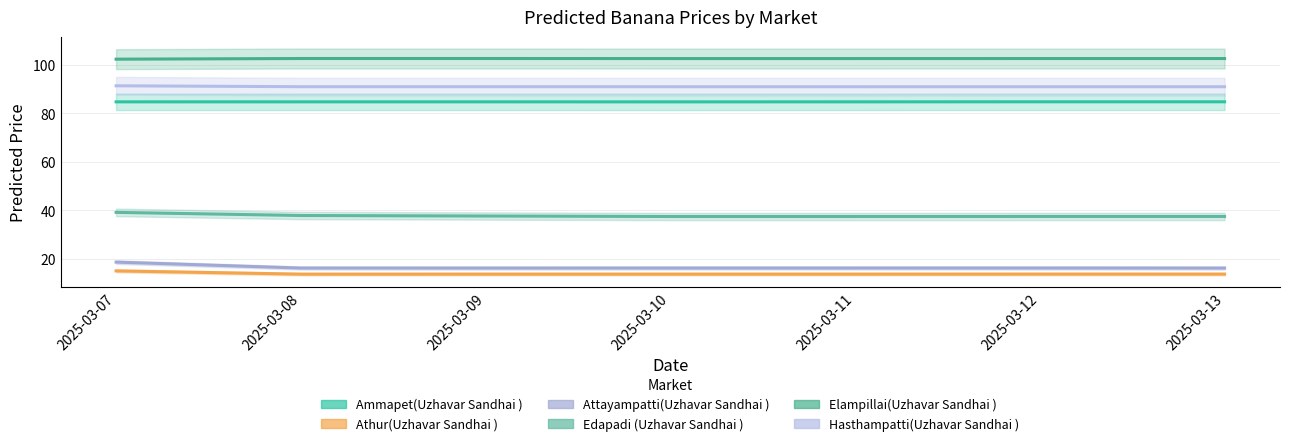

What are all the series names shown in the legend?

Ammapet(Uzhavar Sandhai ), Athur(Uzhavar Sandhai ), Attayampatti(Uzhavar Sandhai ), Edapadi (Uzhavar Sandhai ), Elampillai(Uzhavar Sandhai ), Hasthampatti(Uzhavar Sandhai )